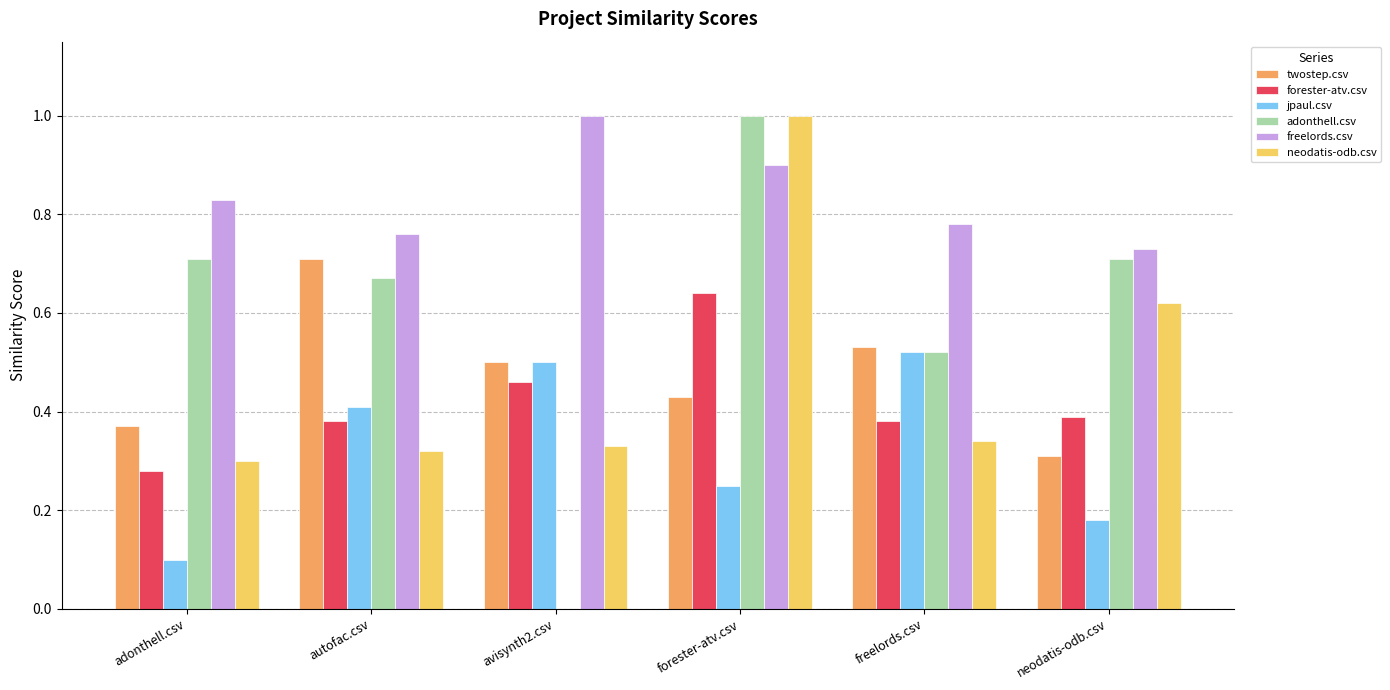

How many groups of bars are there?

6